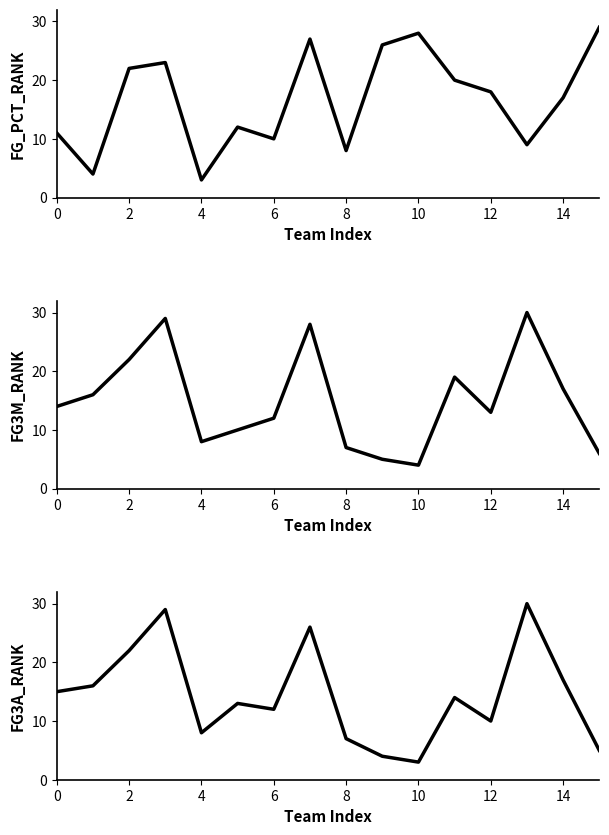

Which series has the largest total across all categories?

FG_PCT_RANK